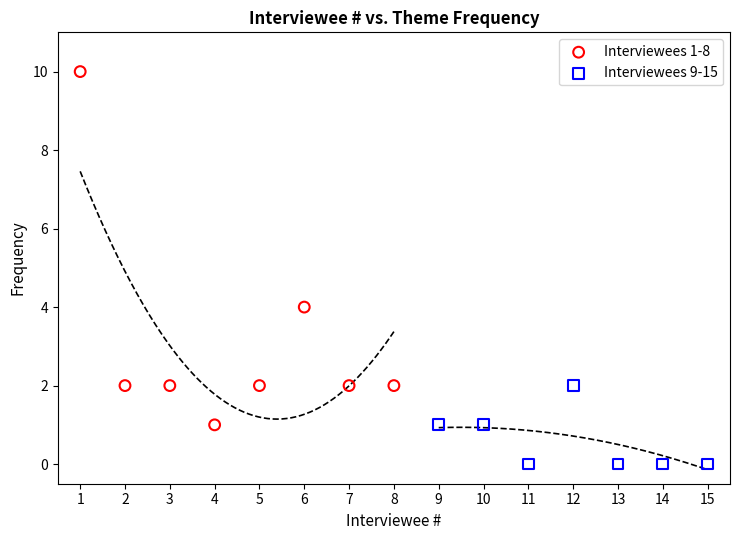

What are all the series names shown in the legend?

Interviewees 1-8, Interviewees 9-15